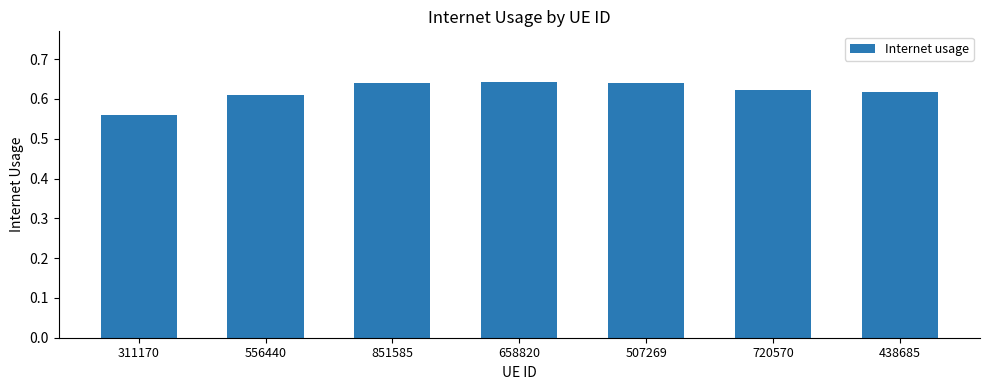

Which label corresponds to the smallest value in the chart?

311170